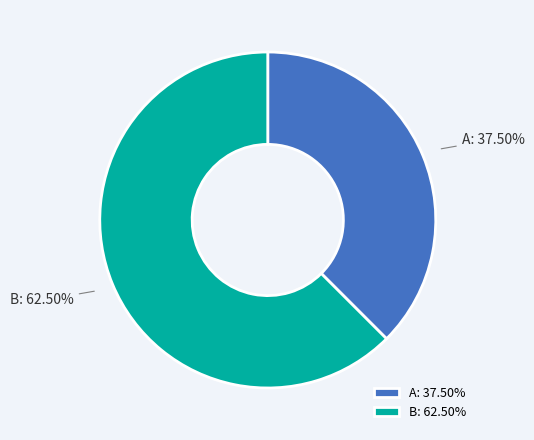

Is the sum of B and A greater than half?

Yes